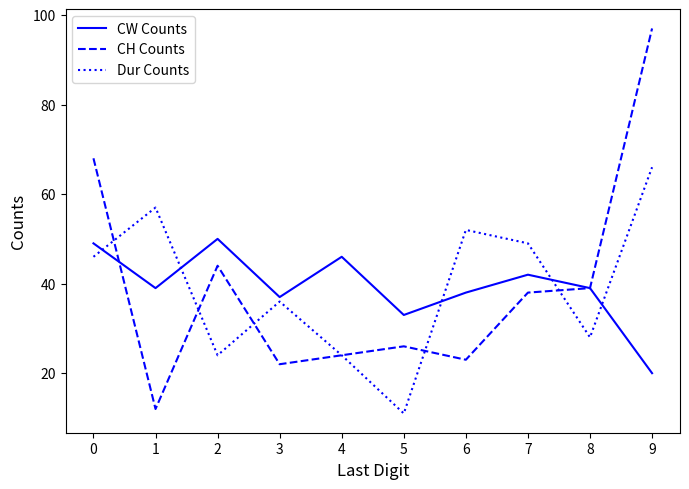

At which category is the sum across all series the highest?

9